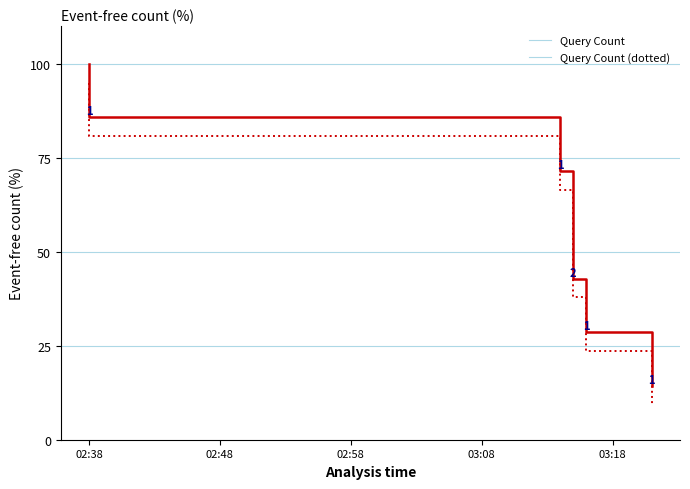

How many lines are shown in the chart?

2